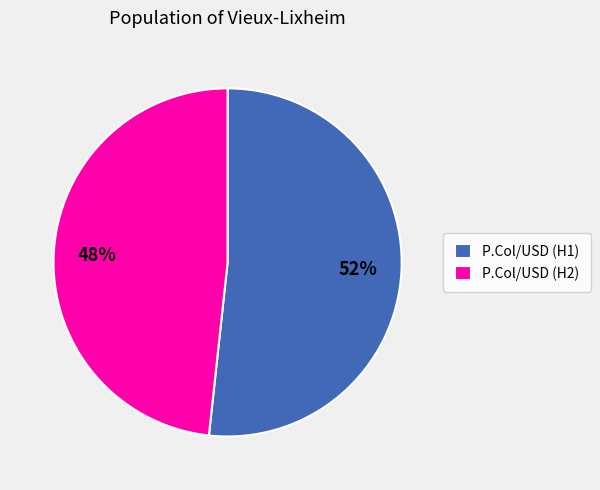

Is it true that P.Col/USD (H1) is 65% of the pie?

False